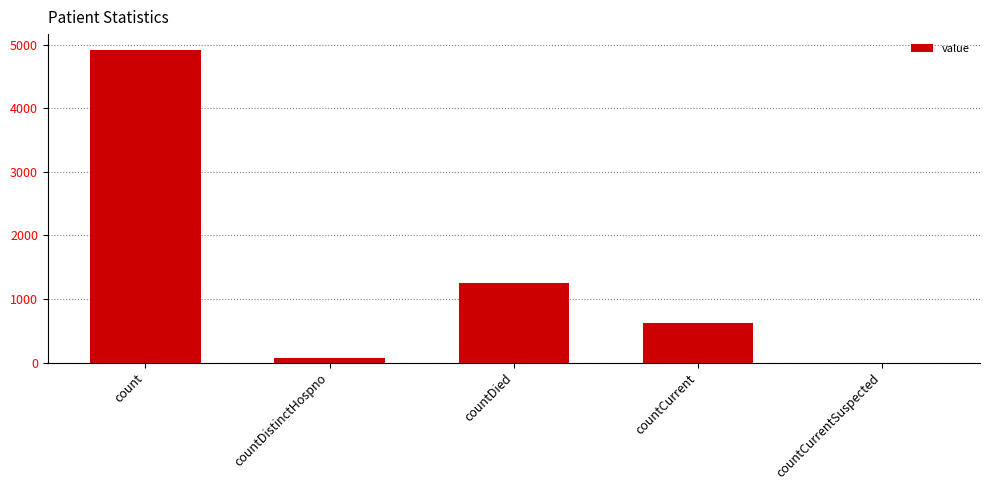

What is the greatest value displayed?

4919